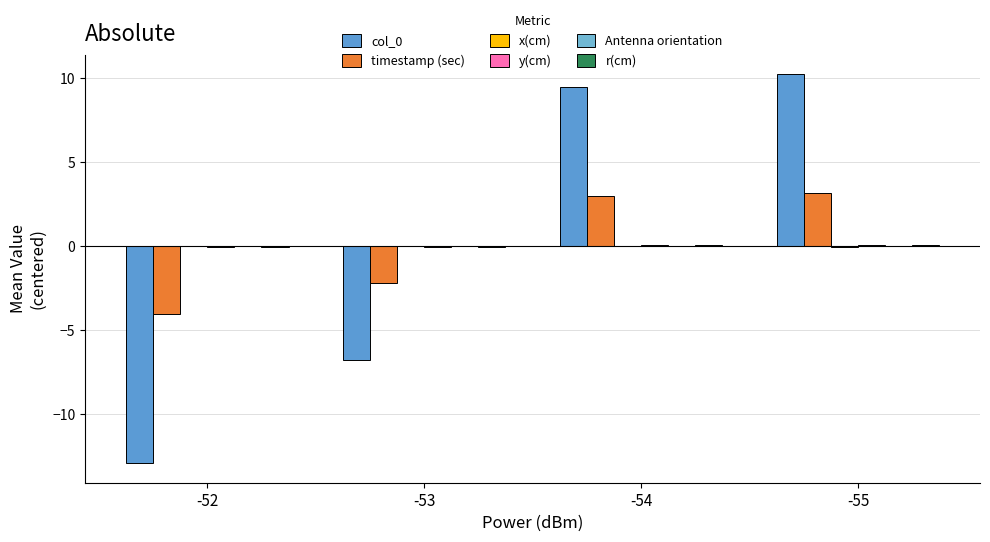

Which category has the lowest value in the col_0 series?

-52